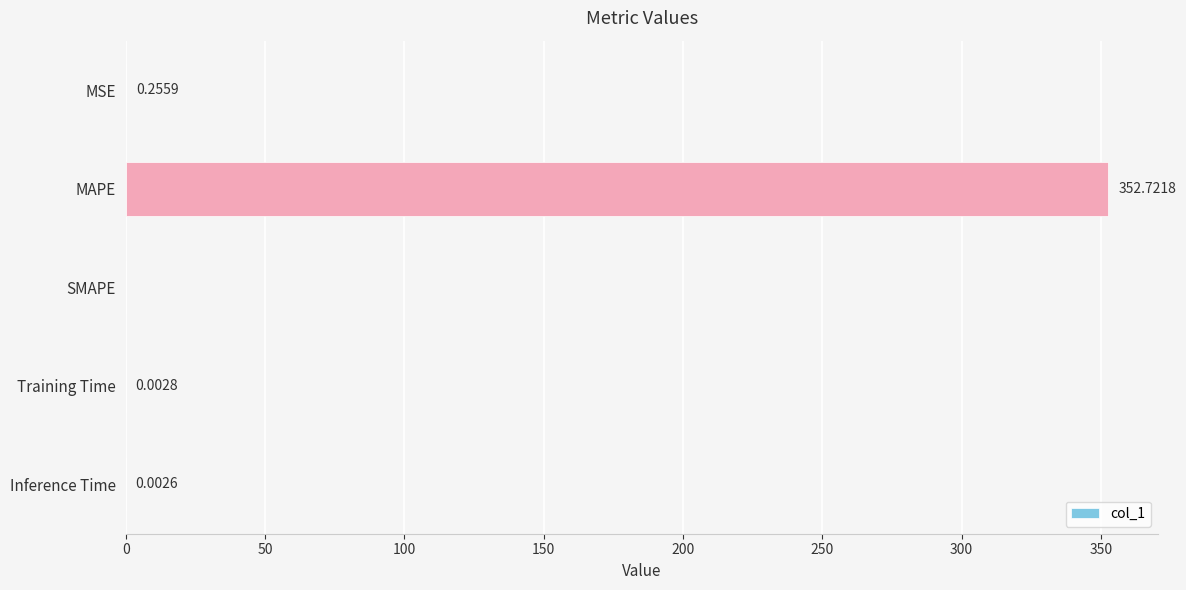

Which label corresponds to the largest value in the chart?

MAPE